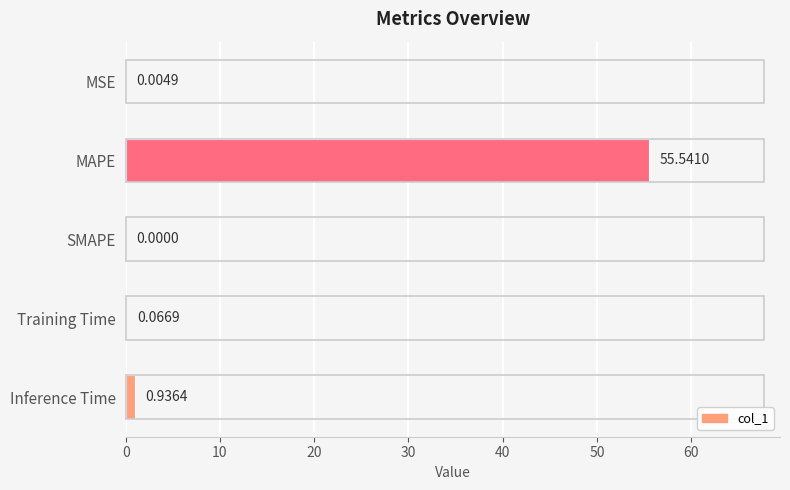

Between MSE and MAPE, which is larger?

MAPE